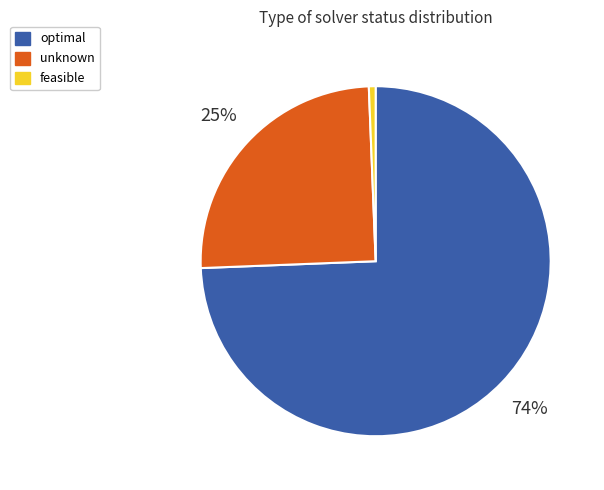

What is the largest slice in the pie chart?

optimal